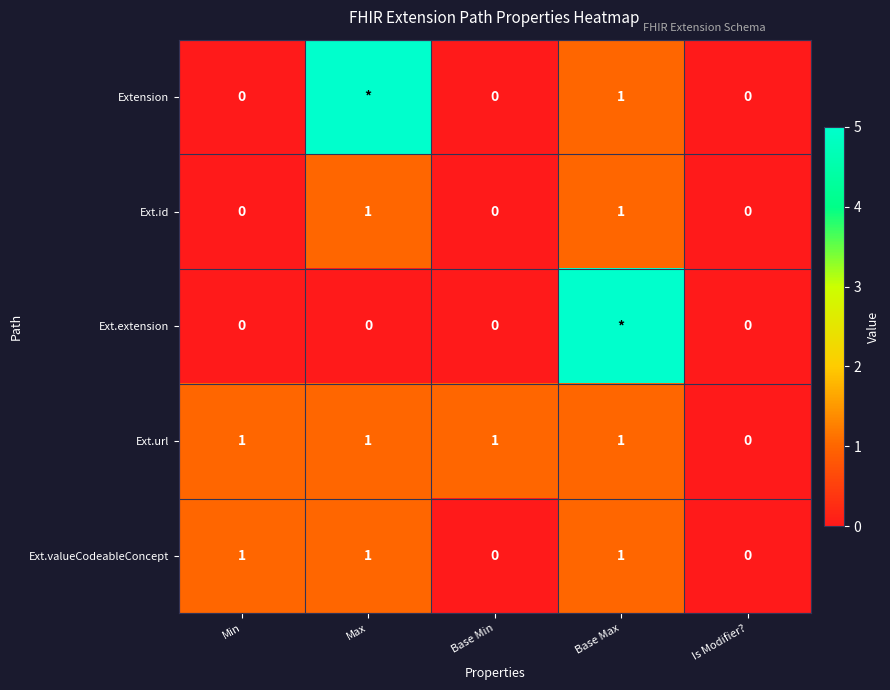

Is the value of Extension at Is Modifier? greater than the value of Ext.id at Base Max?

No